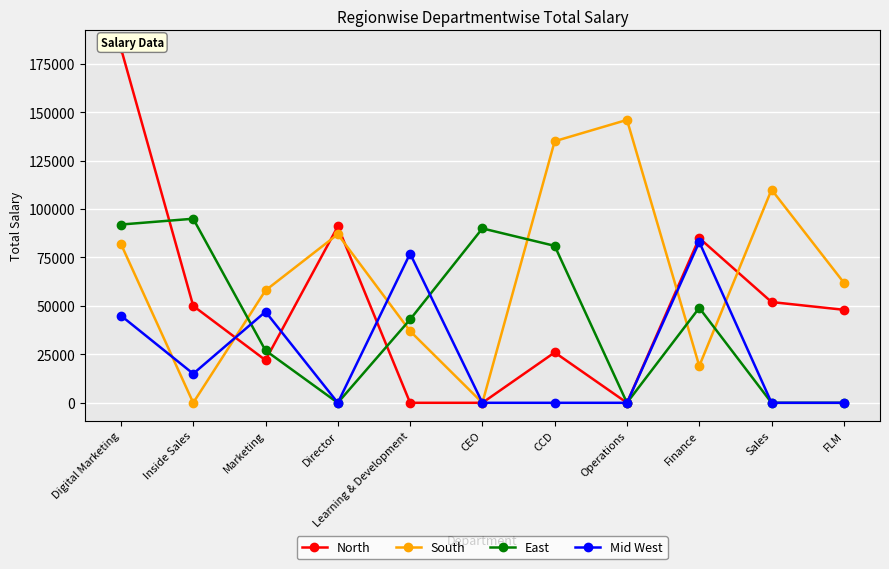

How many times do South and North cross each other?

5